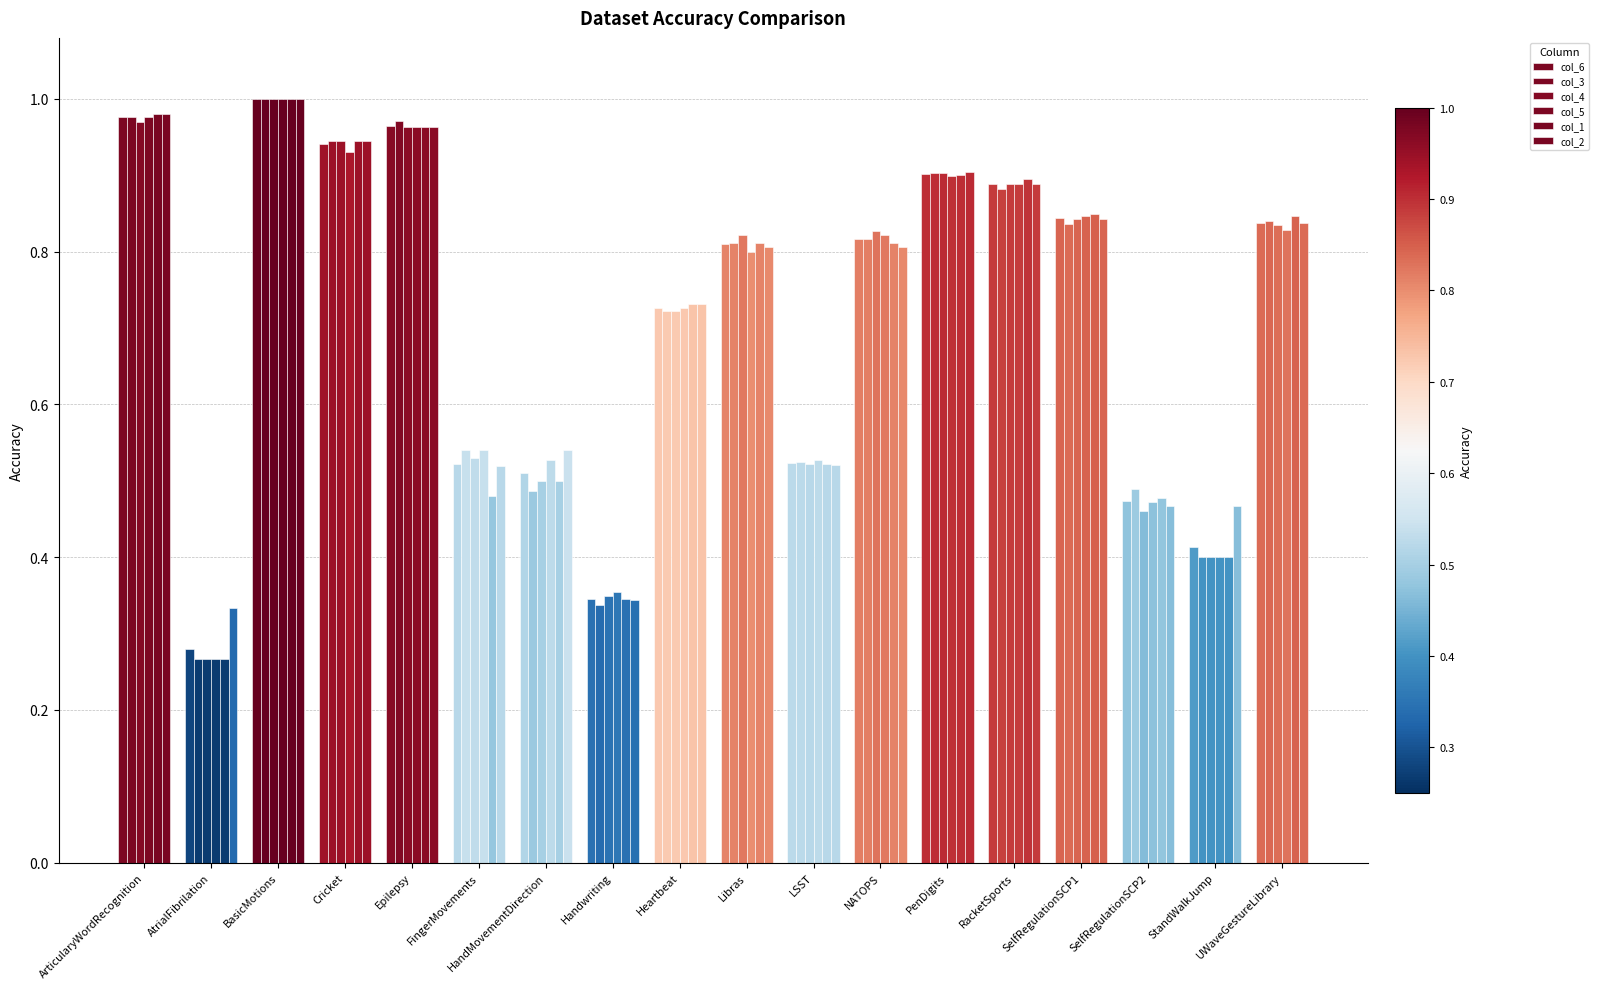

Does the chart contain stacked bars?

No